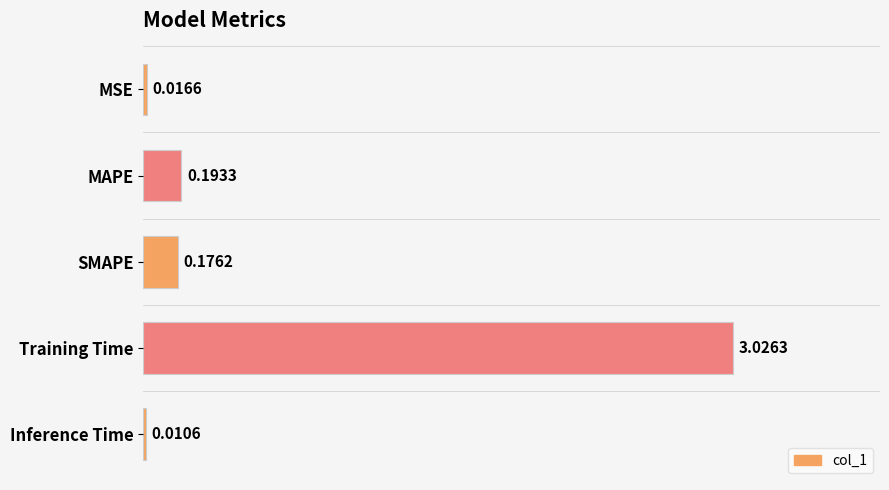

Where is the data nearest to the value 1?

MAPE